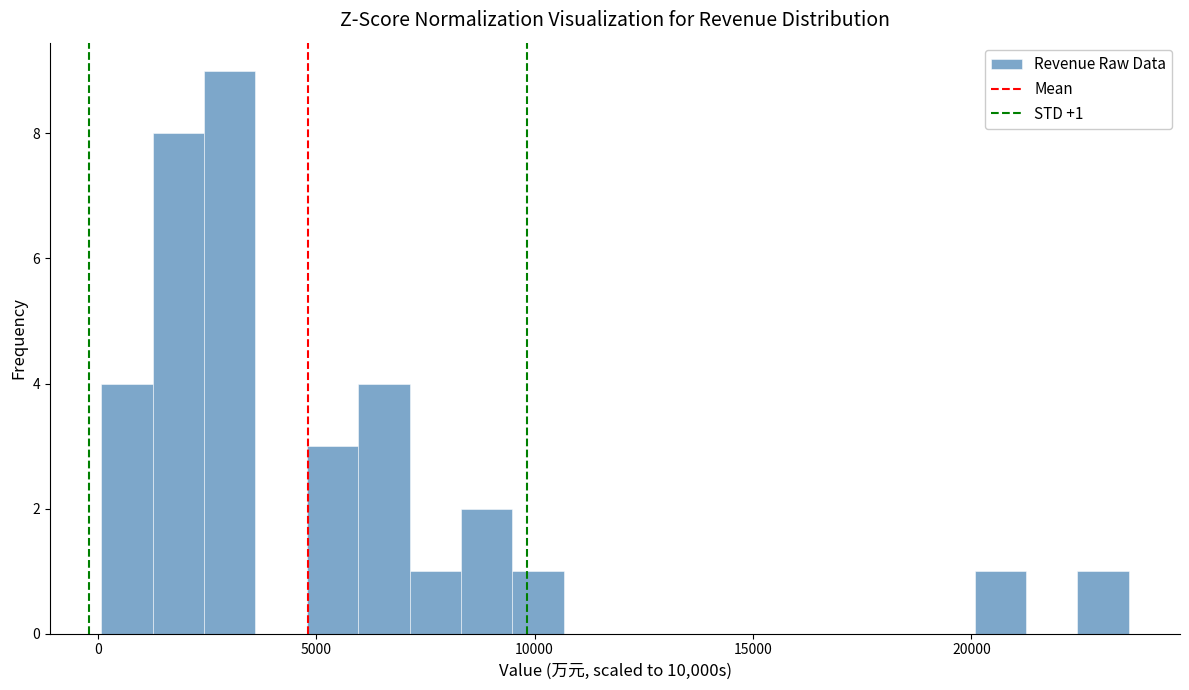

Read against the x-axis, roughly where is the centre of the tallest bar?

3000